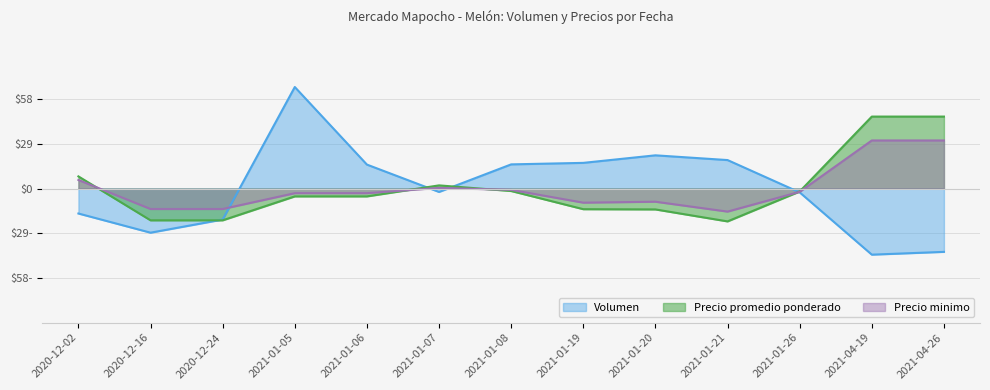

Rank the series by their maximum value, from highest to lowest.

Volumen, Precio promedio ponderado, Precio minimo